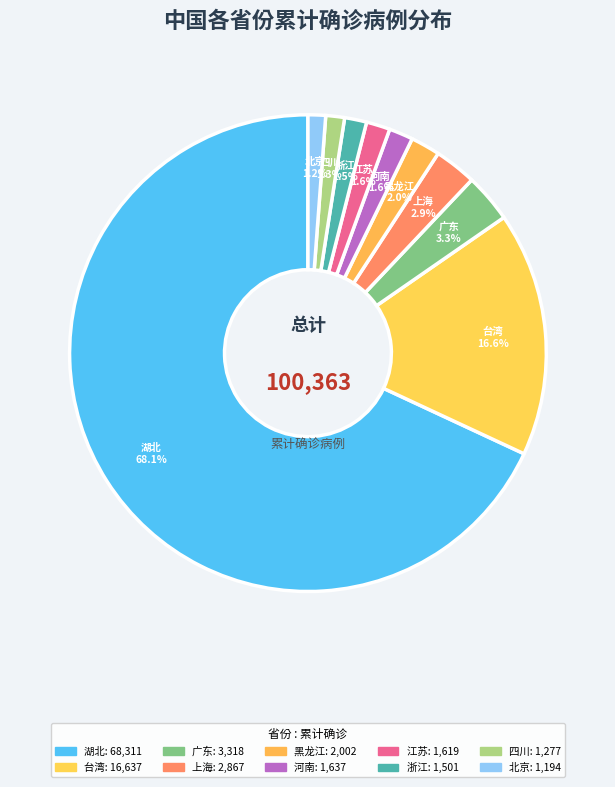

What is the smallest slice in the pie chart?

北京